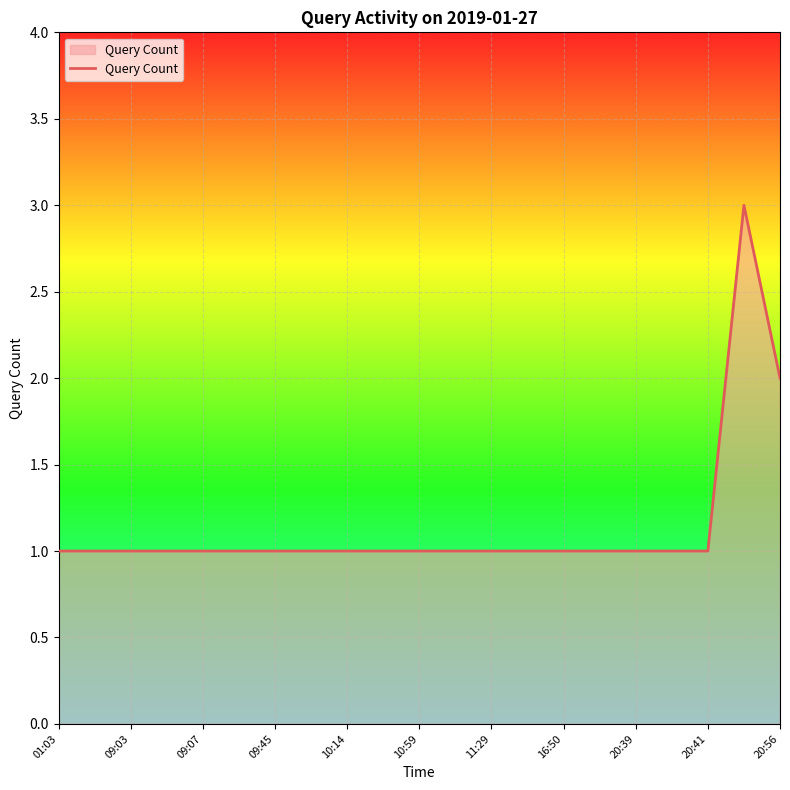

What is the maximum value shown in the chart?

3